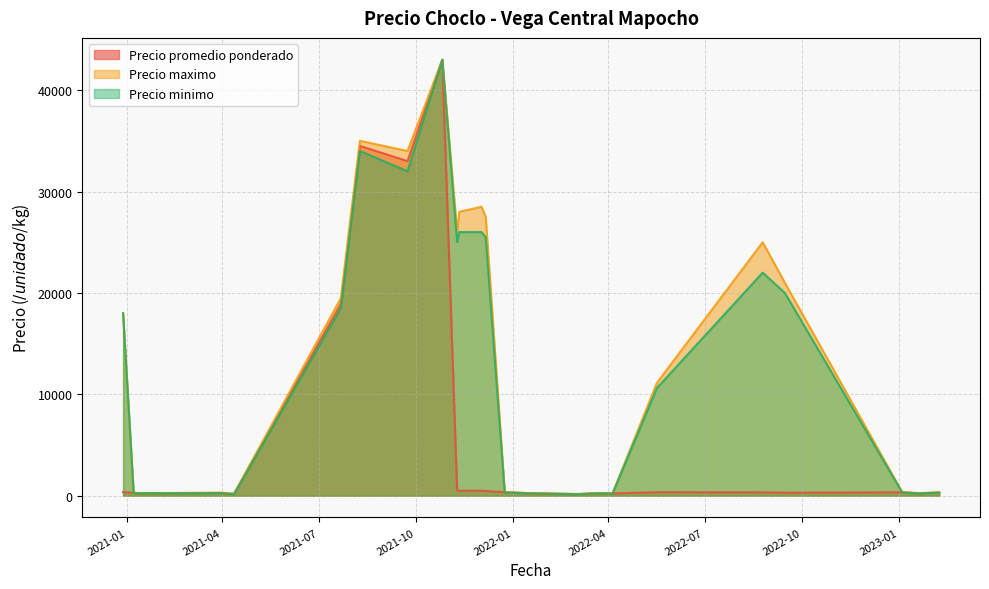

In Precio minimo, how many points are lower than both neighbors (excluding endpoints)?

11